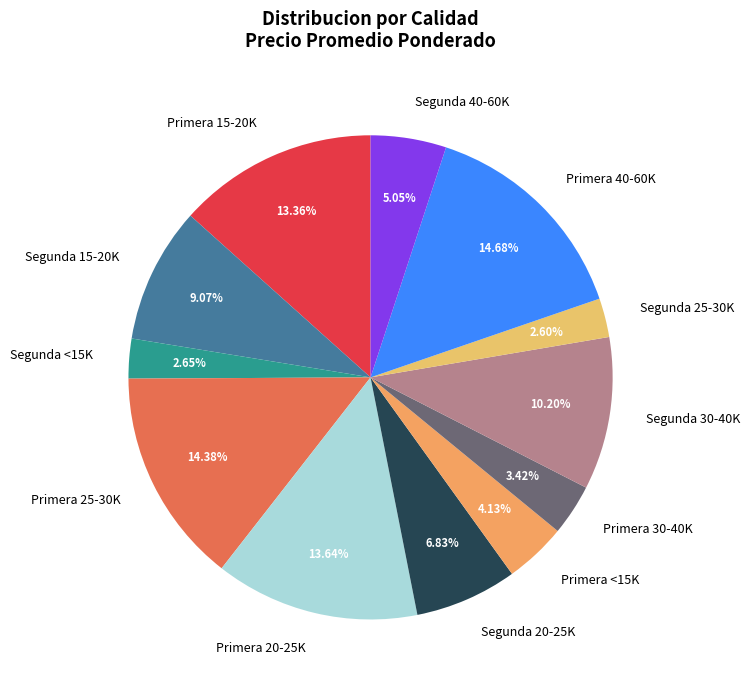

Do Primera 30-40K and Primera 40-60K together represent more than half of the pie?

No